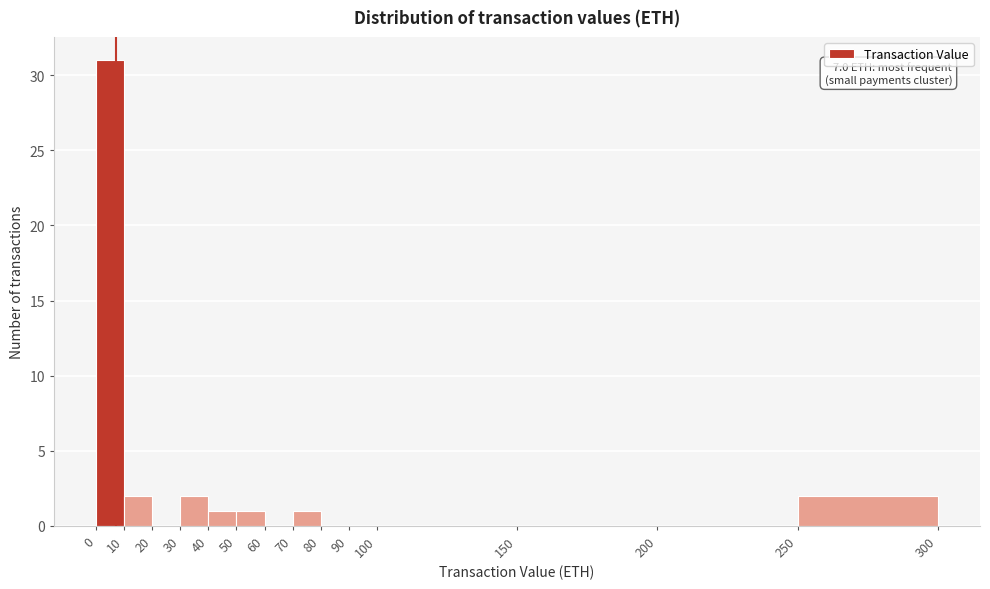

Which range on the x-axis has the tallest bar?

0 to 10